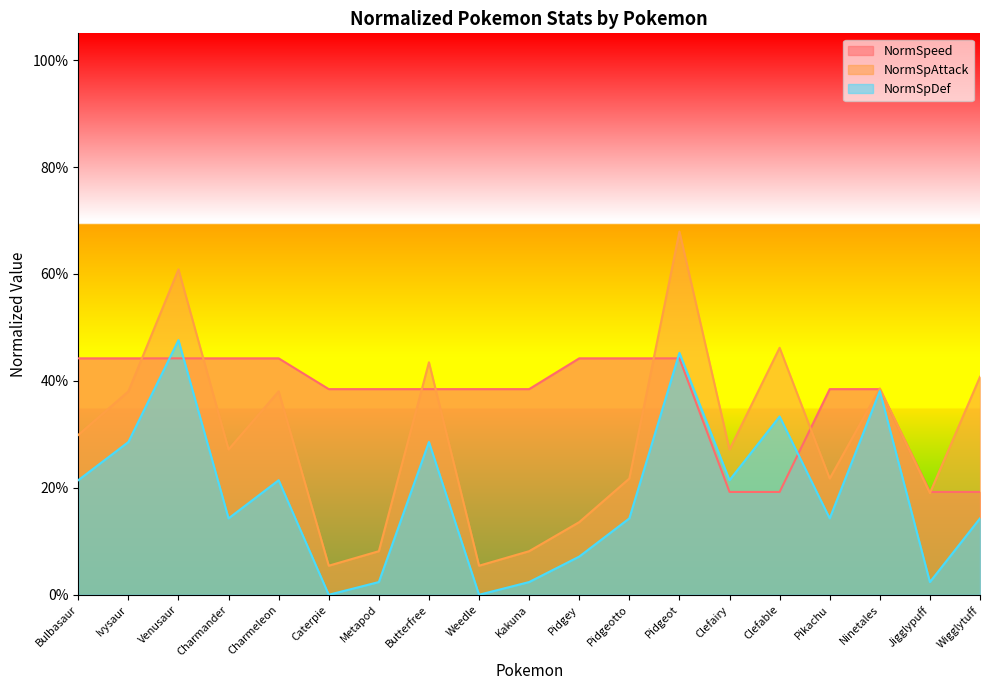

The value of NormSpeed at Butterfree is 0.5. True or false?

False